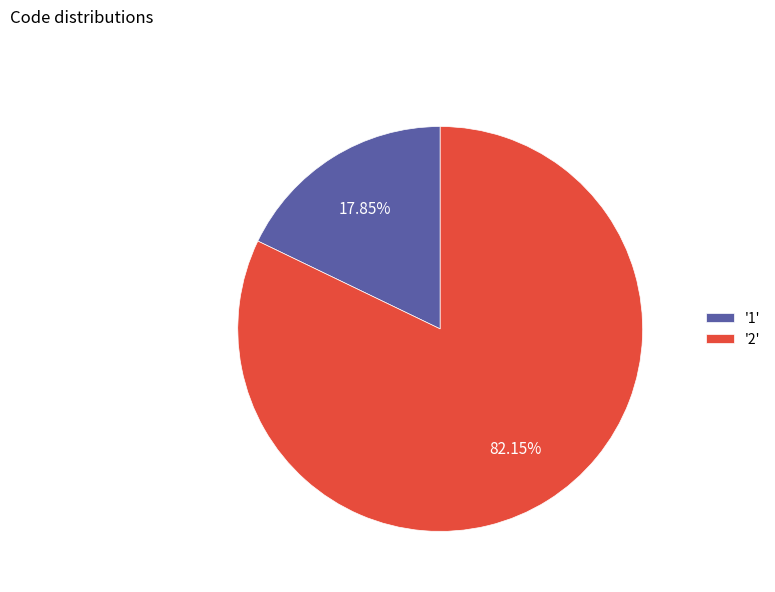

How many segments does this pie chart have?

2